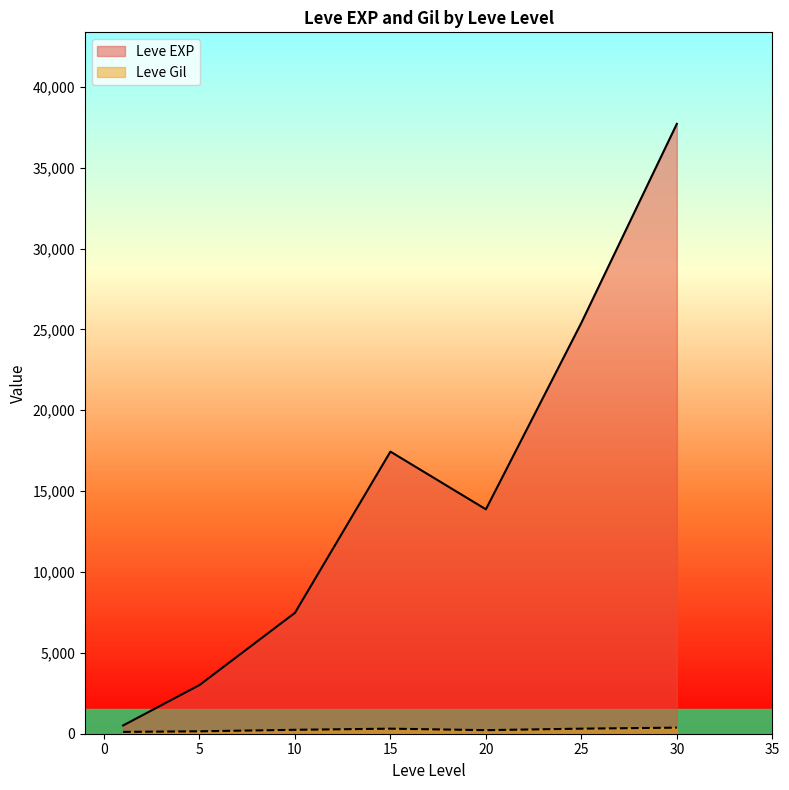

How many distinct data groups are displayed?

2